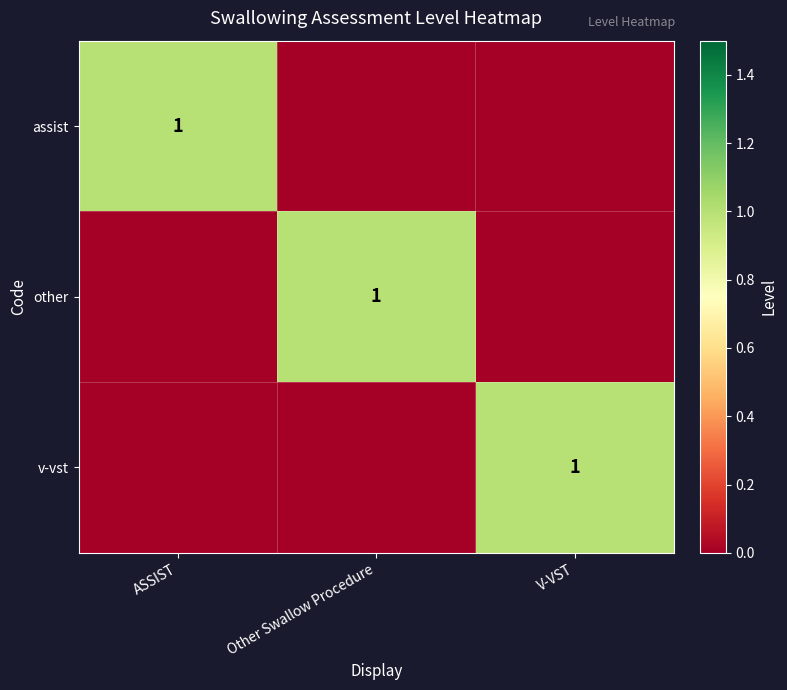

Which category has the highest value across all series?

ASSIST